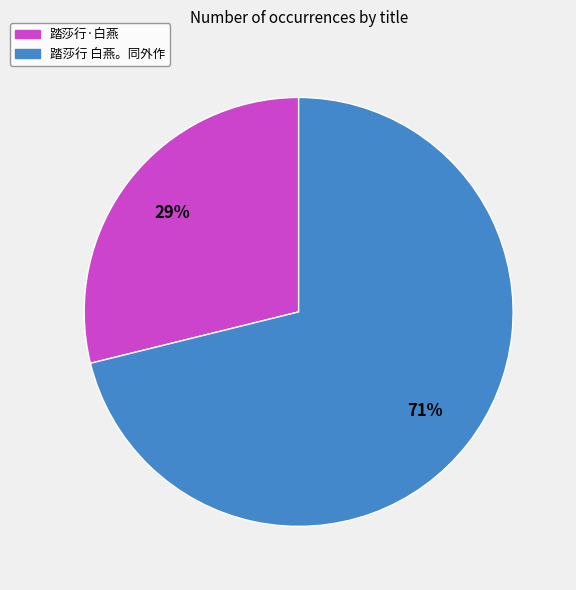

Is it true that 踏莎行·白燕 is 29% of the pie?

True